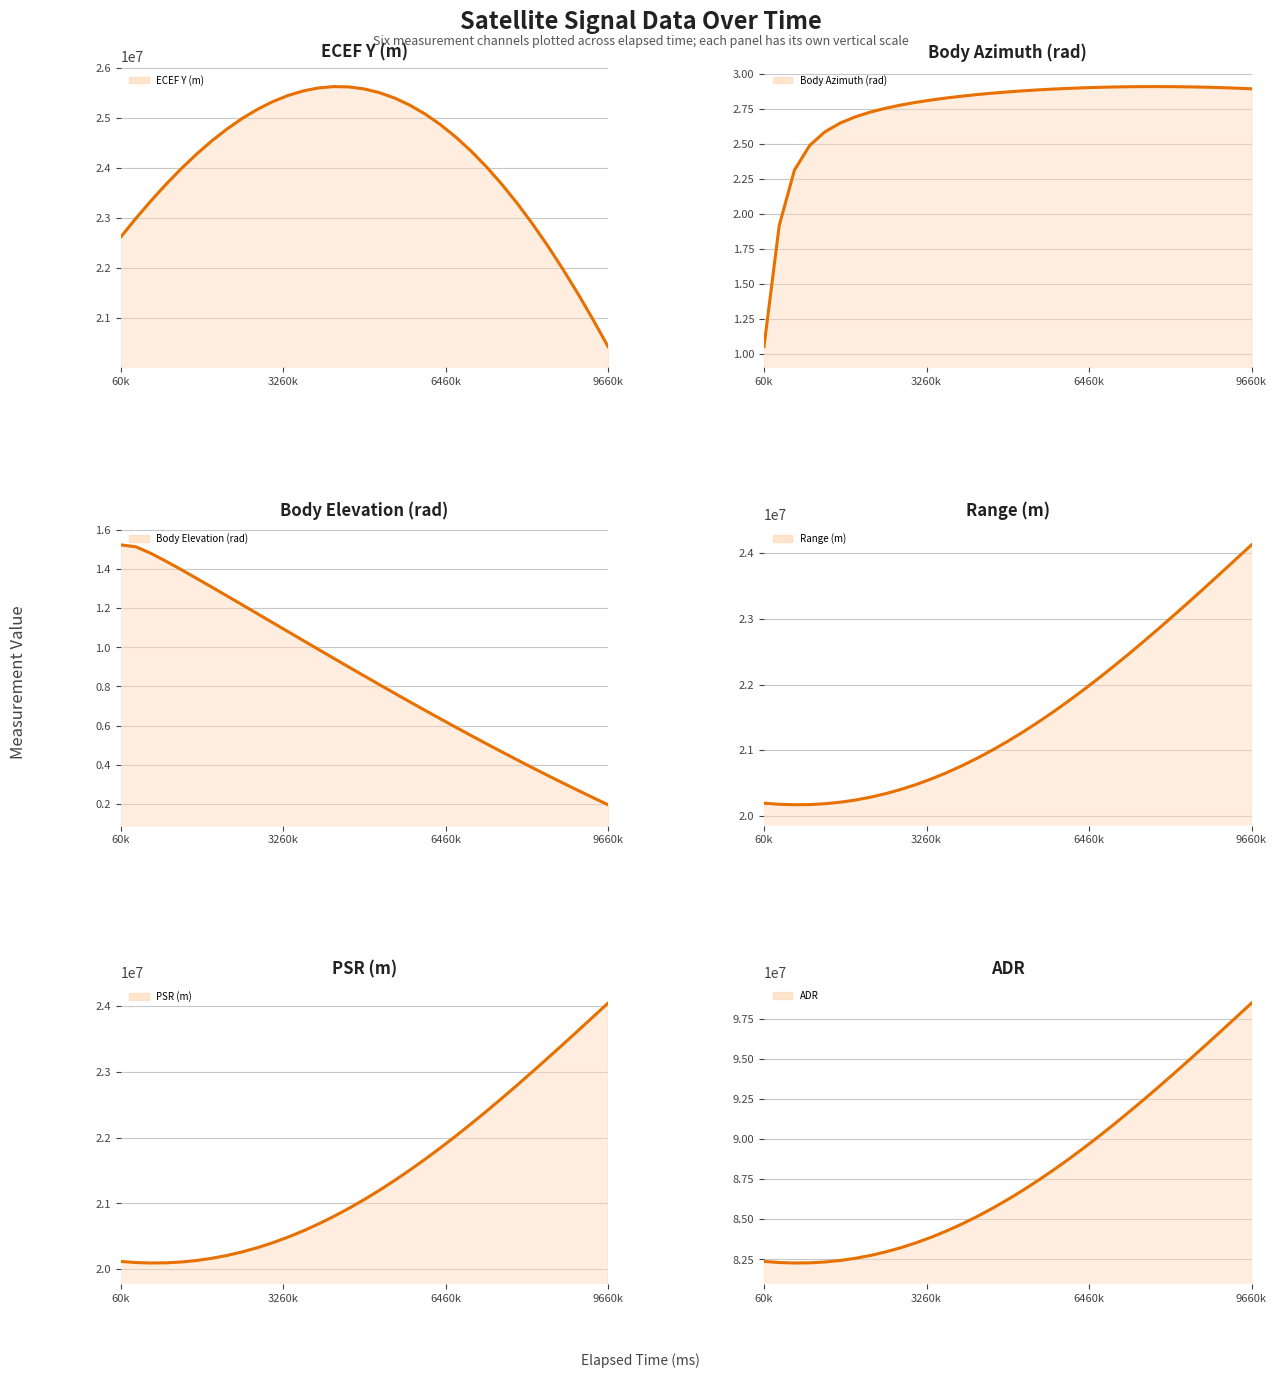

What is the minimum value for PSR (m) (line)?

20092889.3